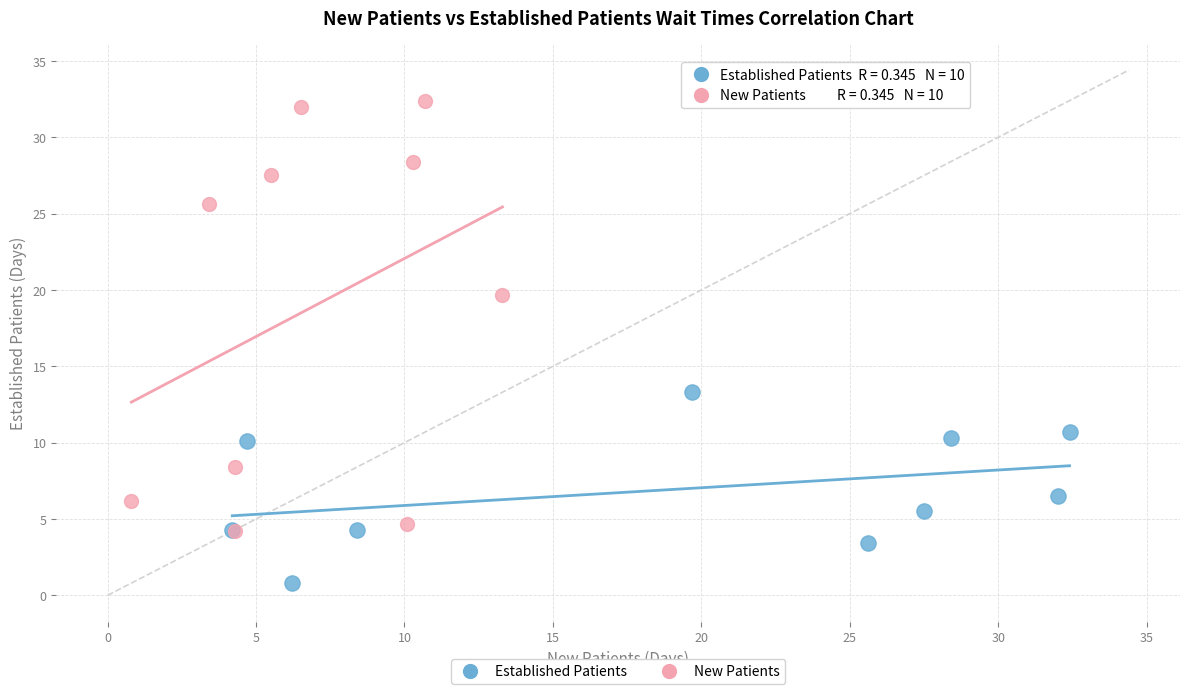

Which series has the widest spread of Y values?

New Patients